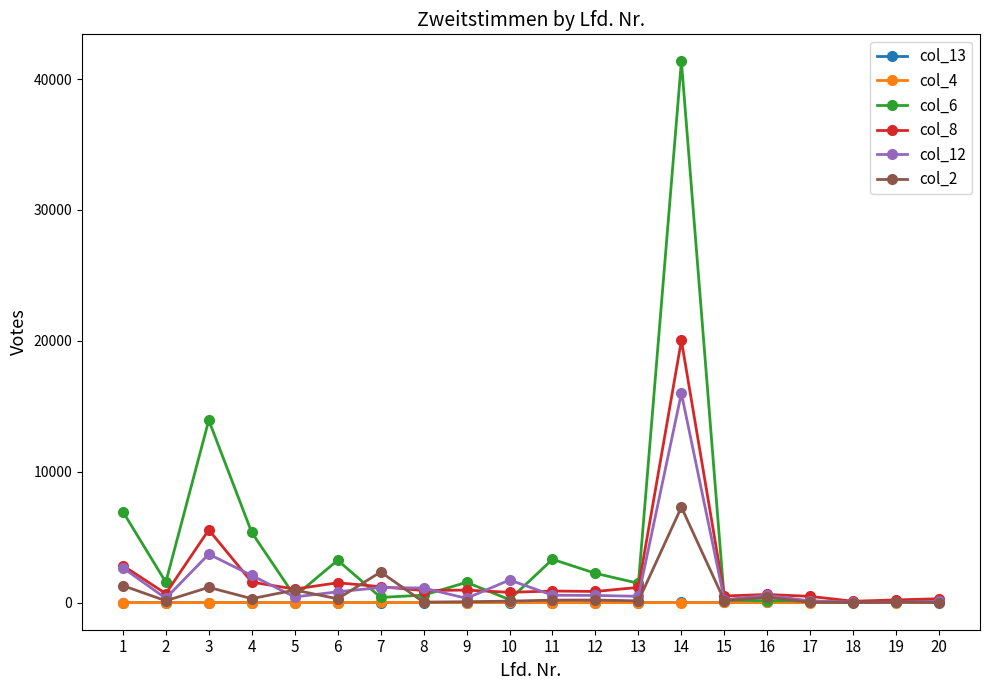

What is the greatest value displayed?

41347